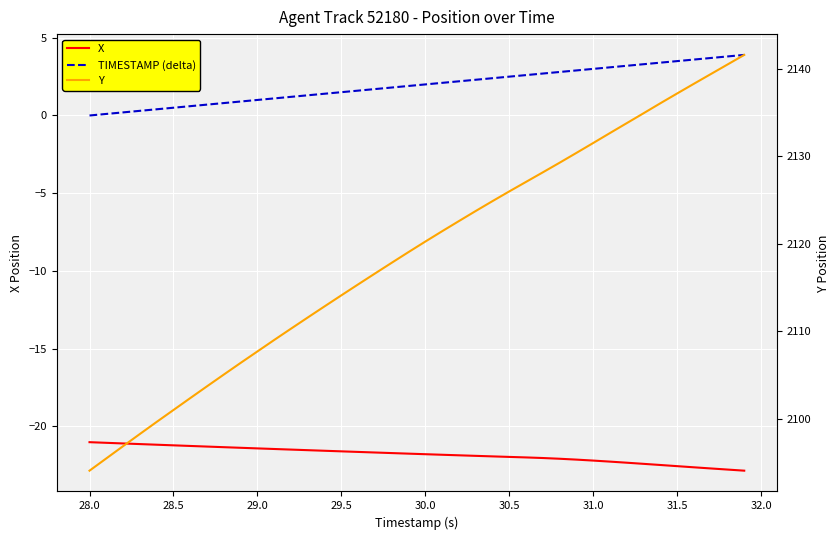

Which series has the largest range (max minus min)?

Y